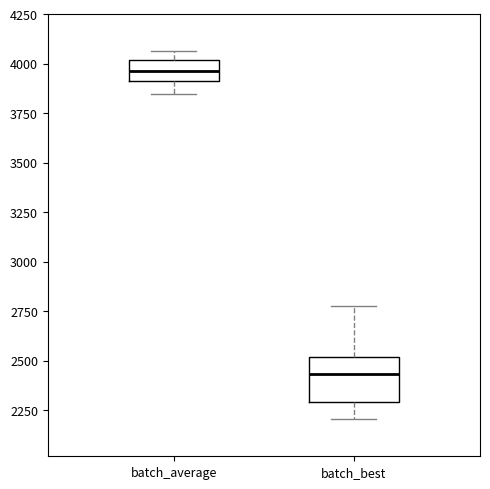

Reading left to right, transcribe this box plot: for each box, give where its median line is, the range the box spans, and where its two whiskers end, as read against the y-axis. The values are not printed on the chart, so give them approximately, as read against the axis.

batch_average: median 3950, box 3900 to 4000, whiskers 3850 to 4050
batch_best: median 2450, box 2300 to 2500, whiskers 2200 to 2800